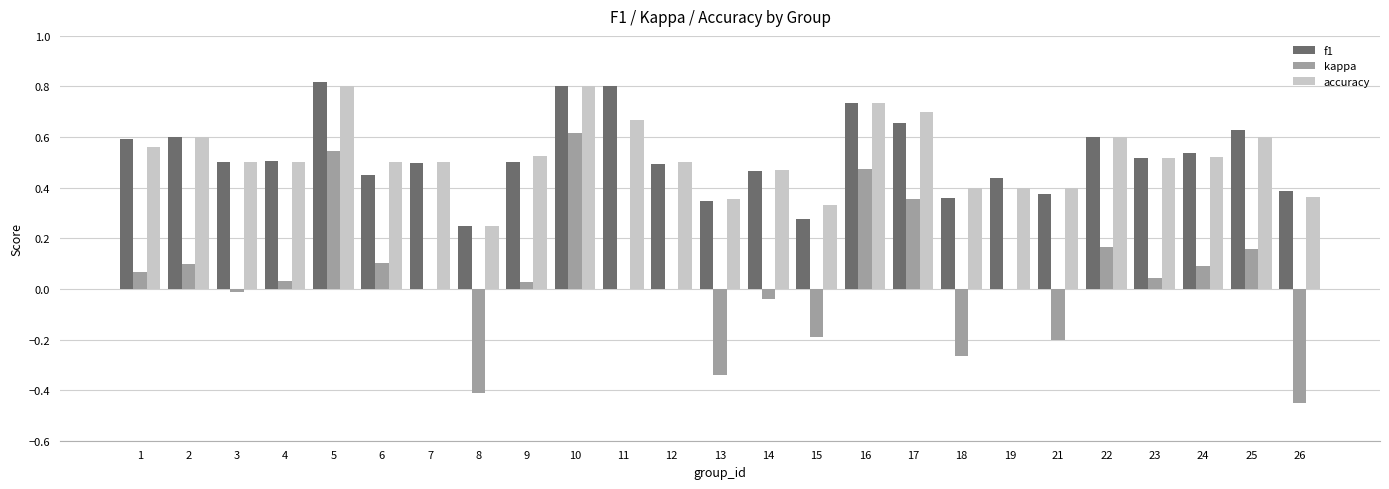

Which series changed the most between 5 and 18?

kappa